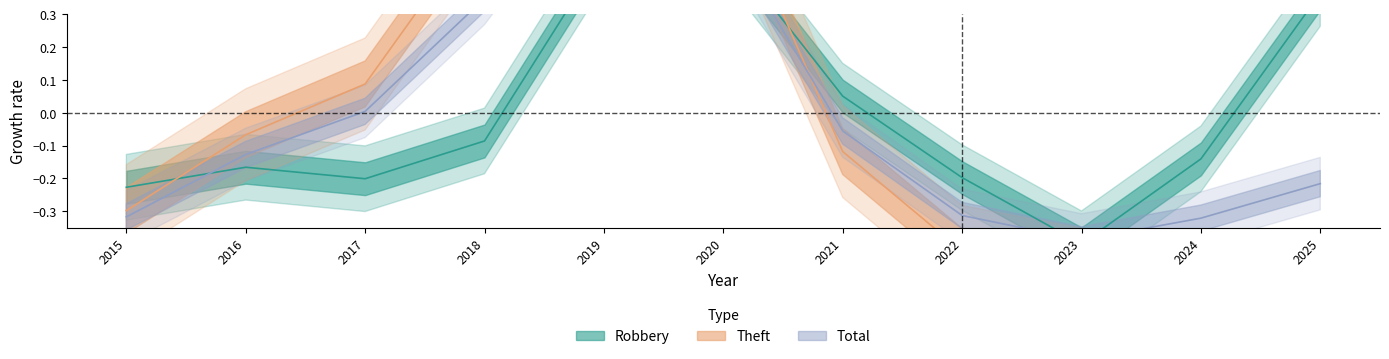

Where is the first local minimum for Total?

2023